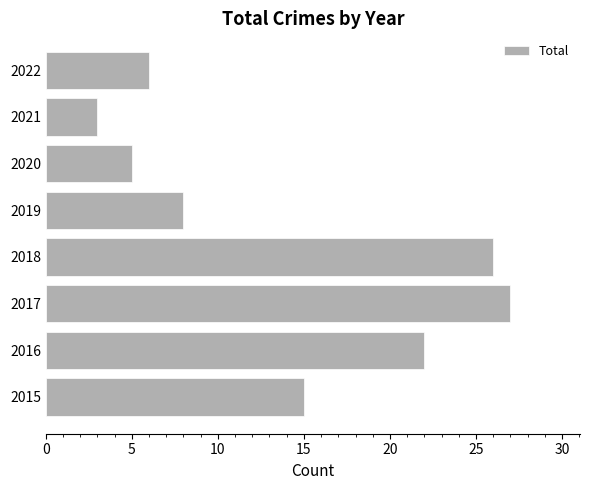

Between 2018 and 2022, which is larger?

2018